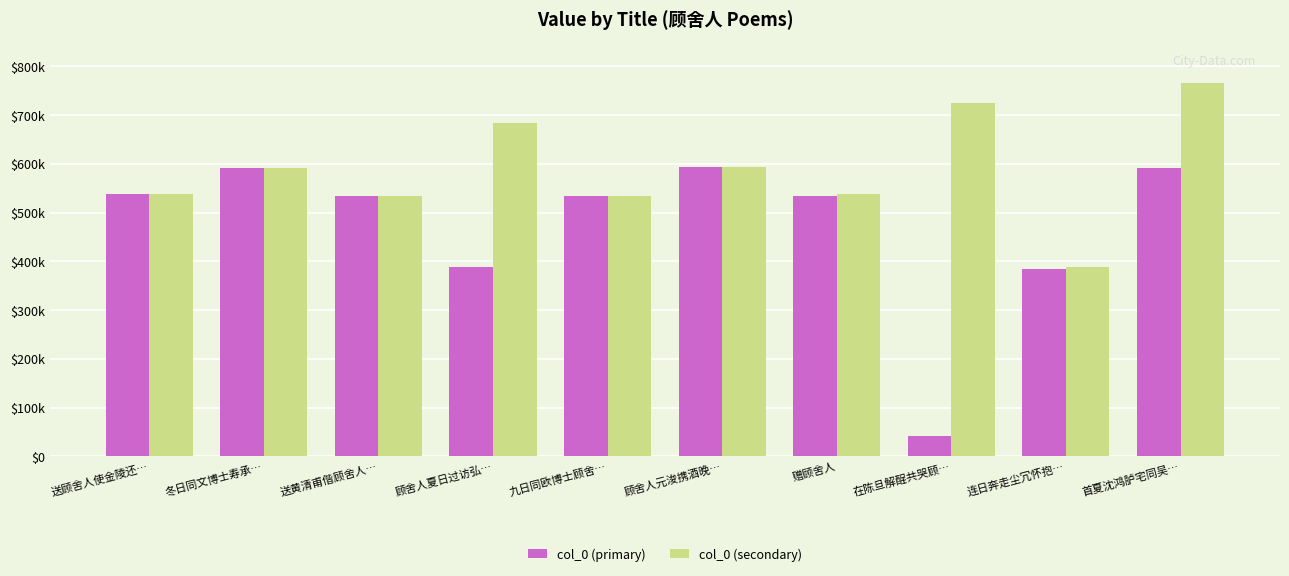

At which category does the chart reach its minimum across all series?

在陈旦解酲共哭顾…